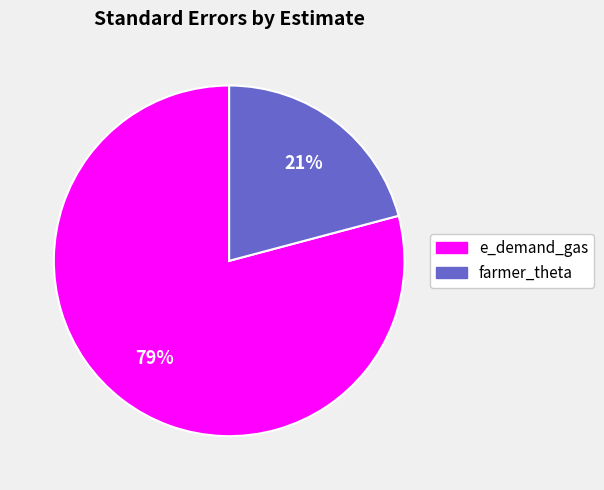

Is the sum of e_demand_gas and farmer_theta greater than half?

Yes